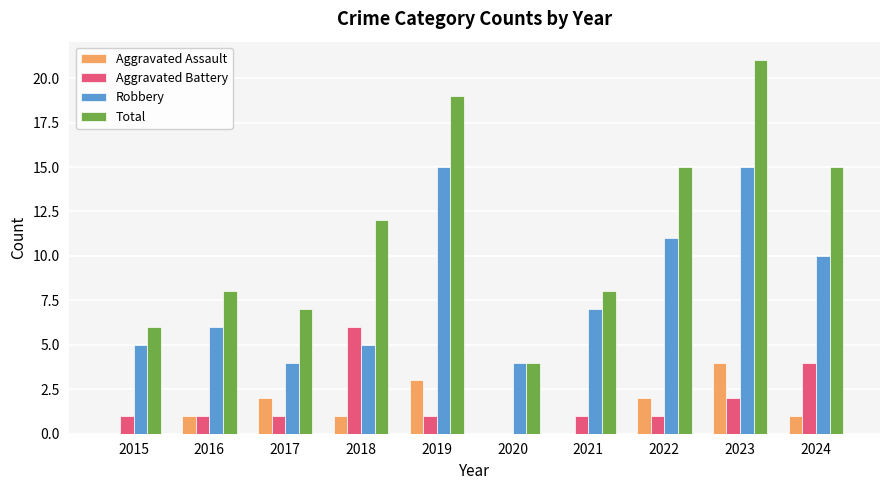

What is the sum of all Aggravated Battery values?

18